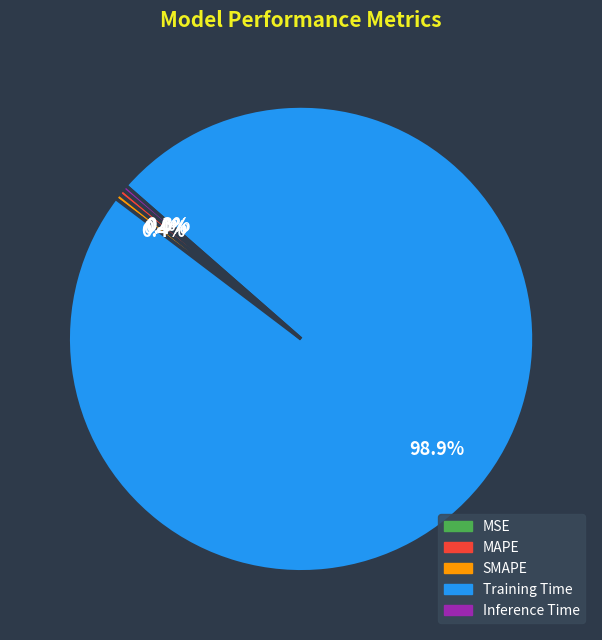

Does any single category account for the majority?

Yes